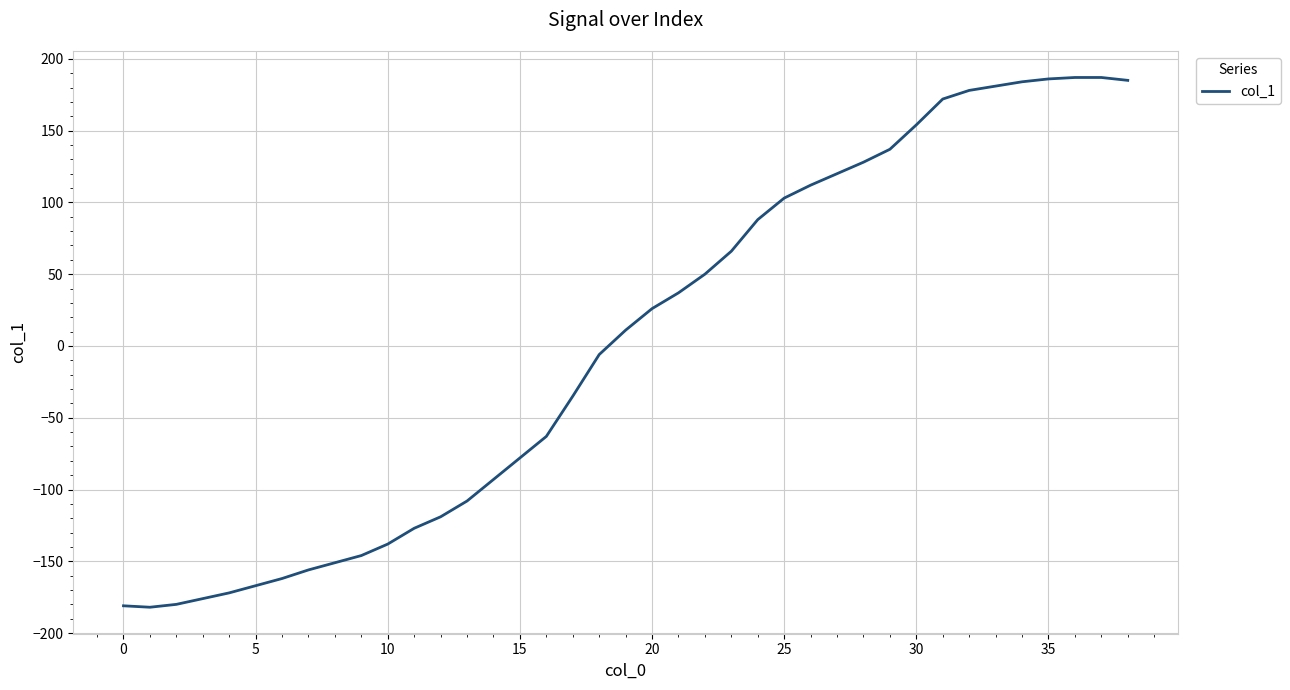

What is the maximum value shown in the chart?

187